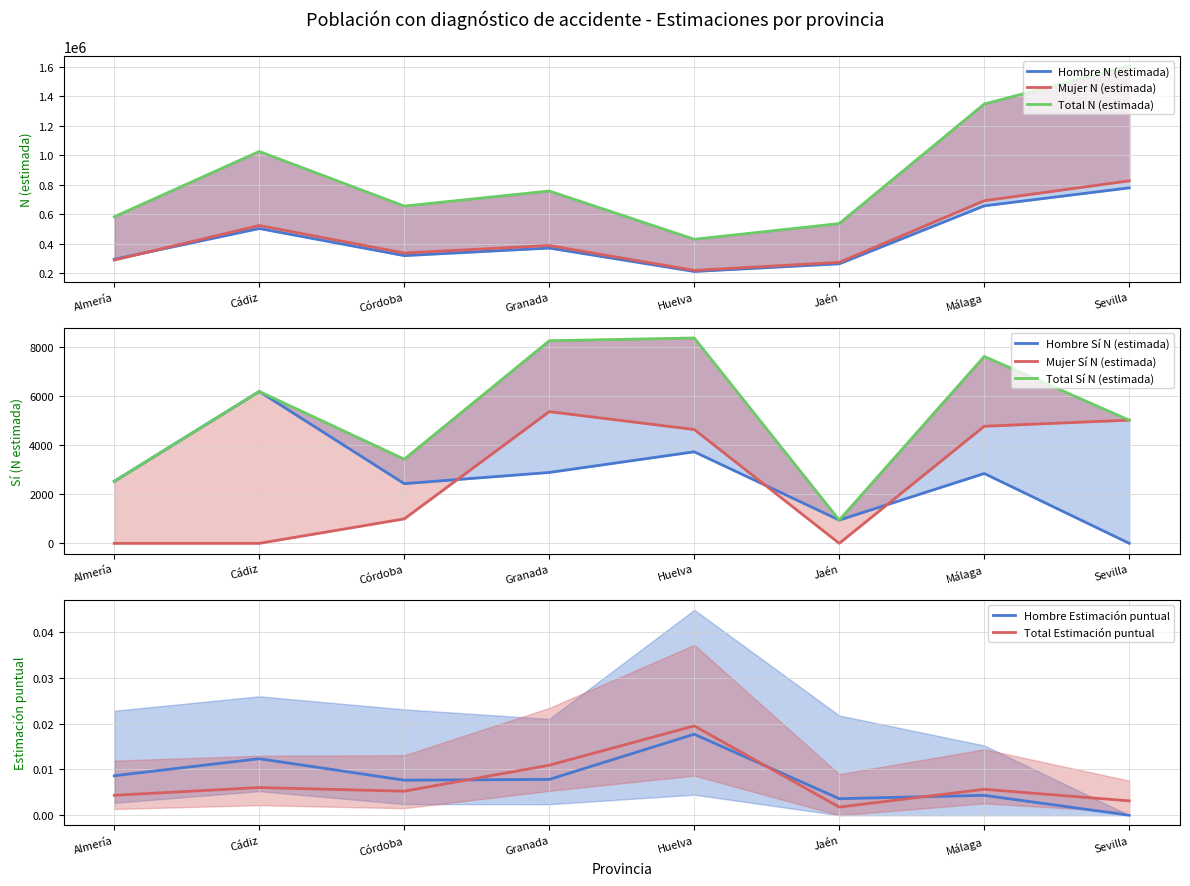

How many data points does each series have?

8